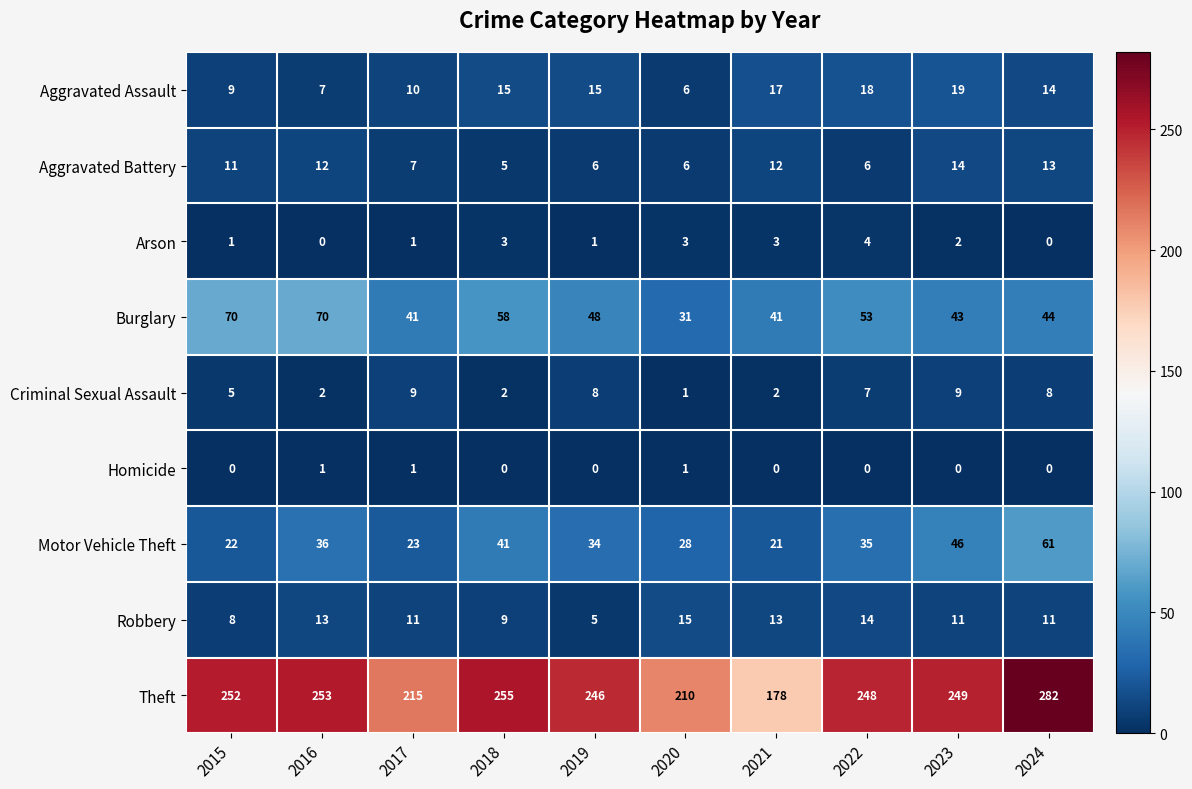

What is the total value across all series at 2017?

318